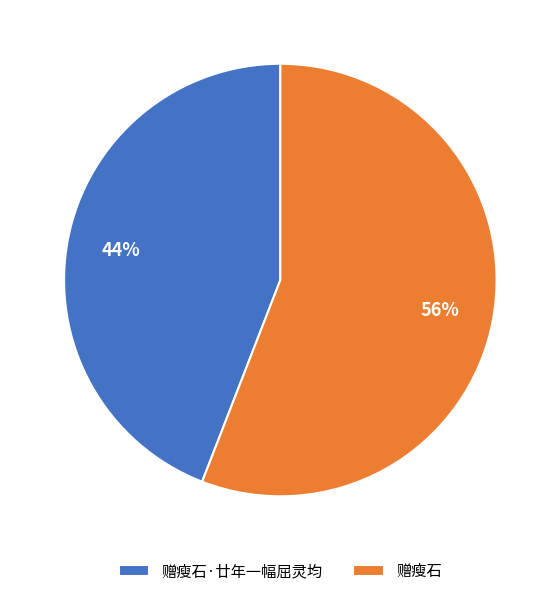

Count the number of slices in the pie.

2